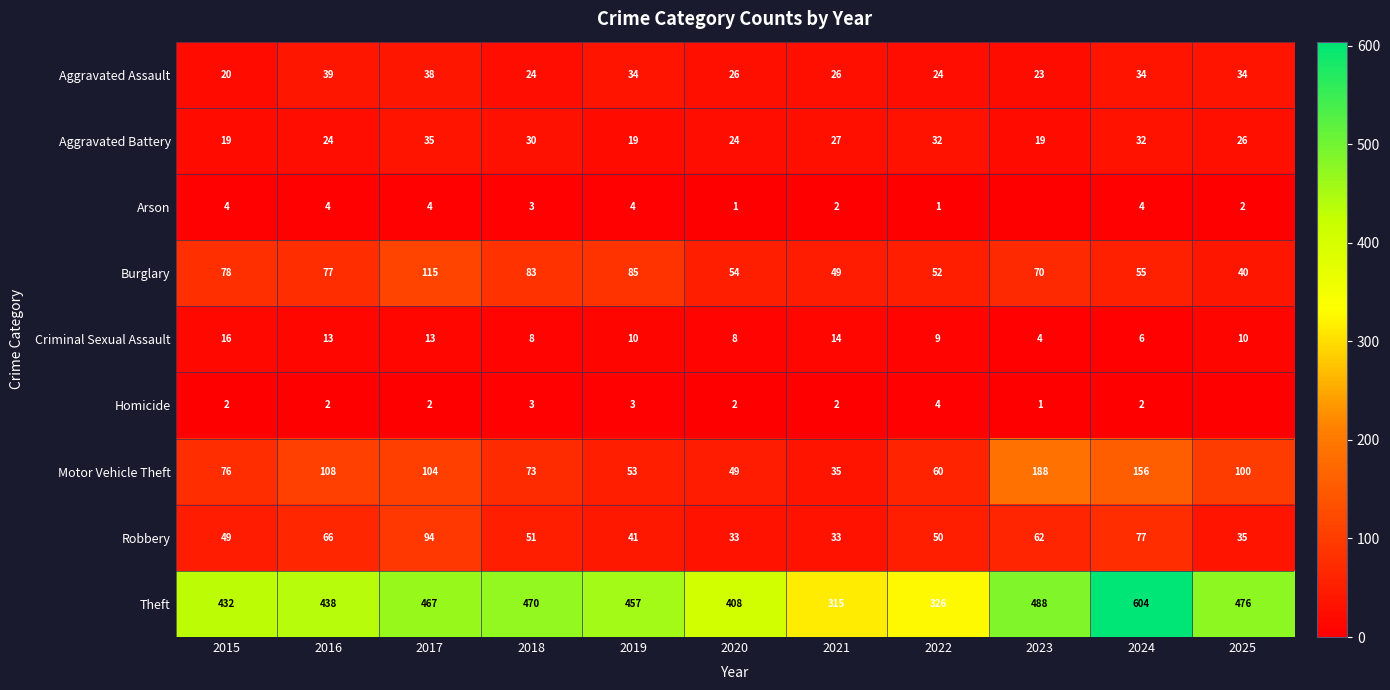

At which label is Theft closest to 459?

2019